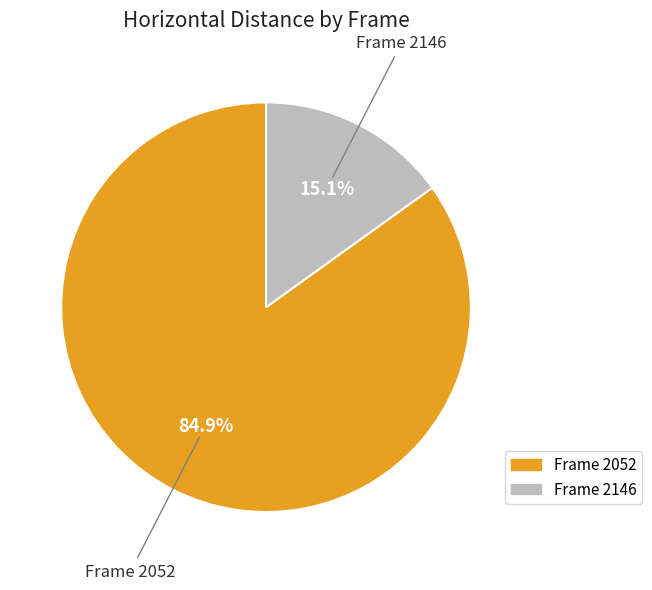

Does any single category account for the majority?

Yes